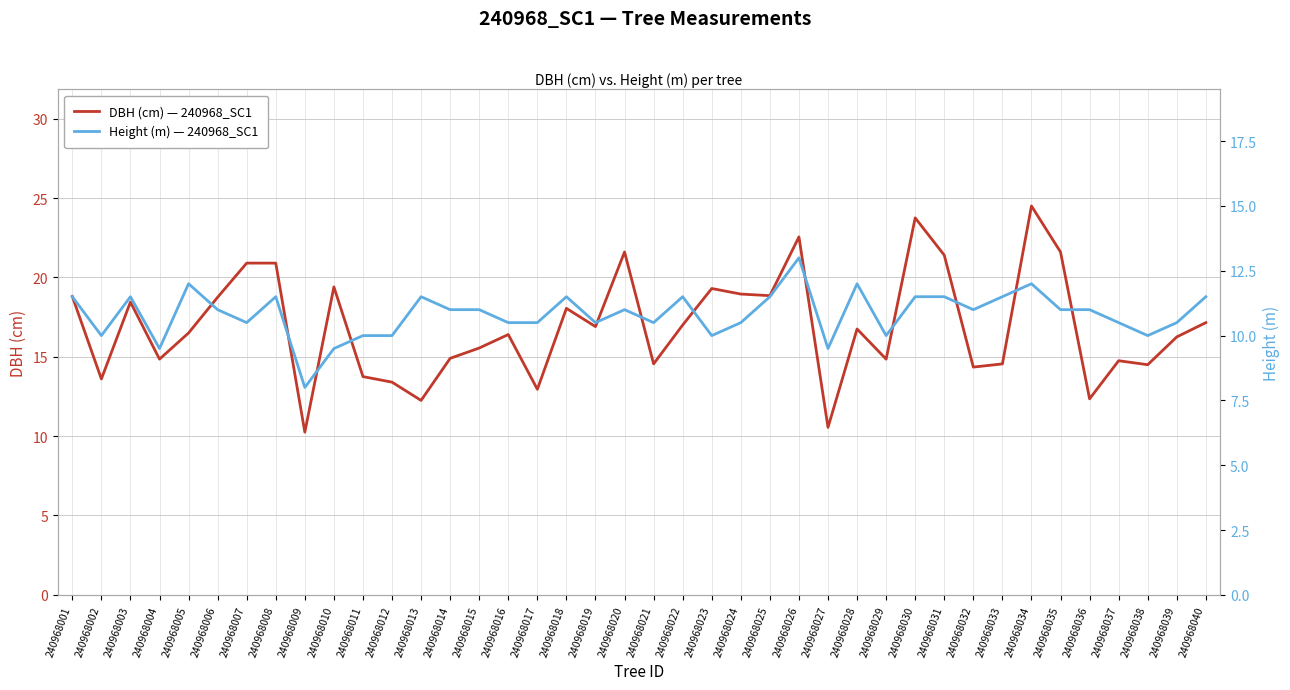

True or false: DBH (cm) — 240968_SC1 and Height (m) — 240968_SC1 intersect in this chart.

False